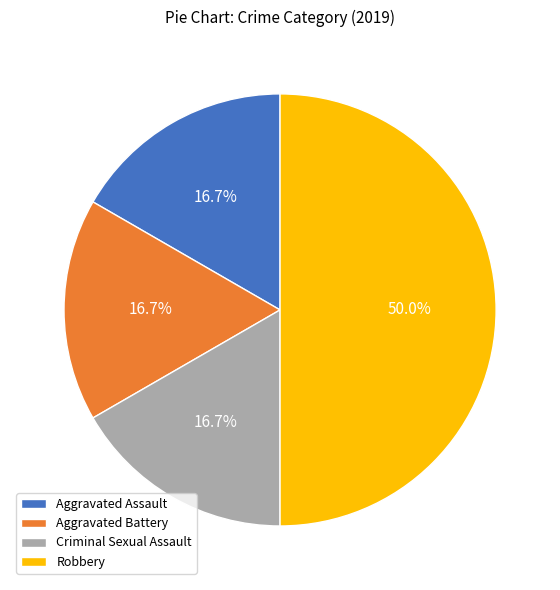

True or false: Aggravated Battery accounts for 4% of the total.

False